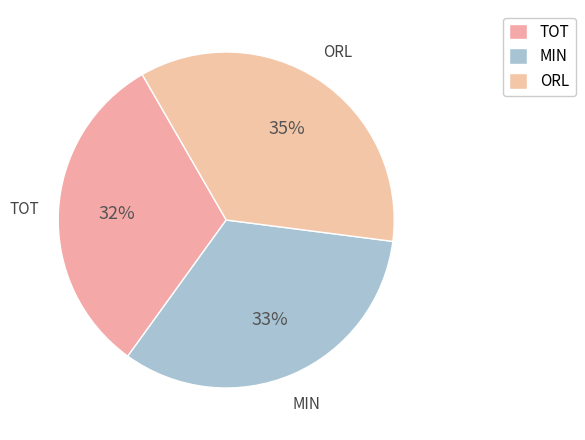

How many slices are in this pie chart?

3